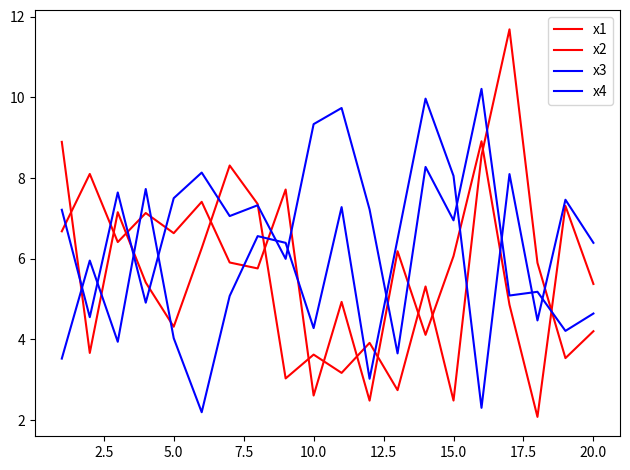

How many values in the x1 series are below 6?

9